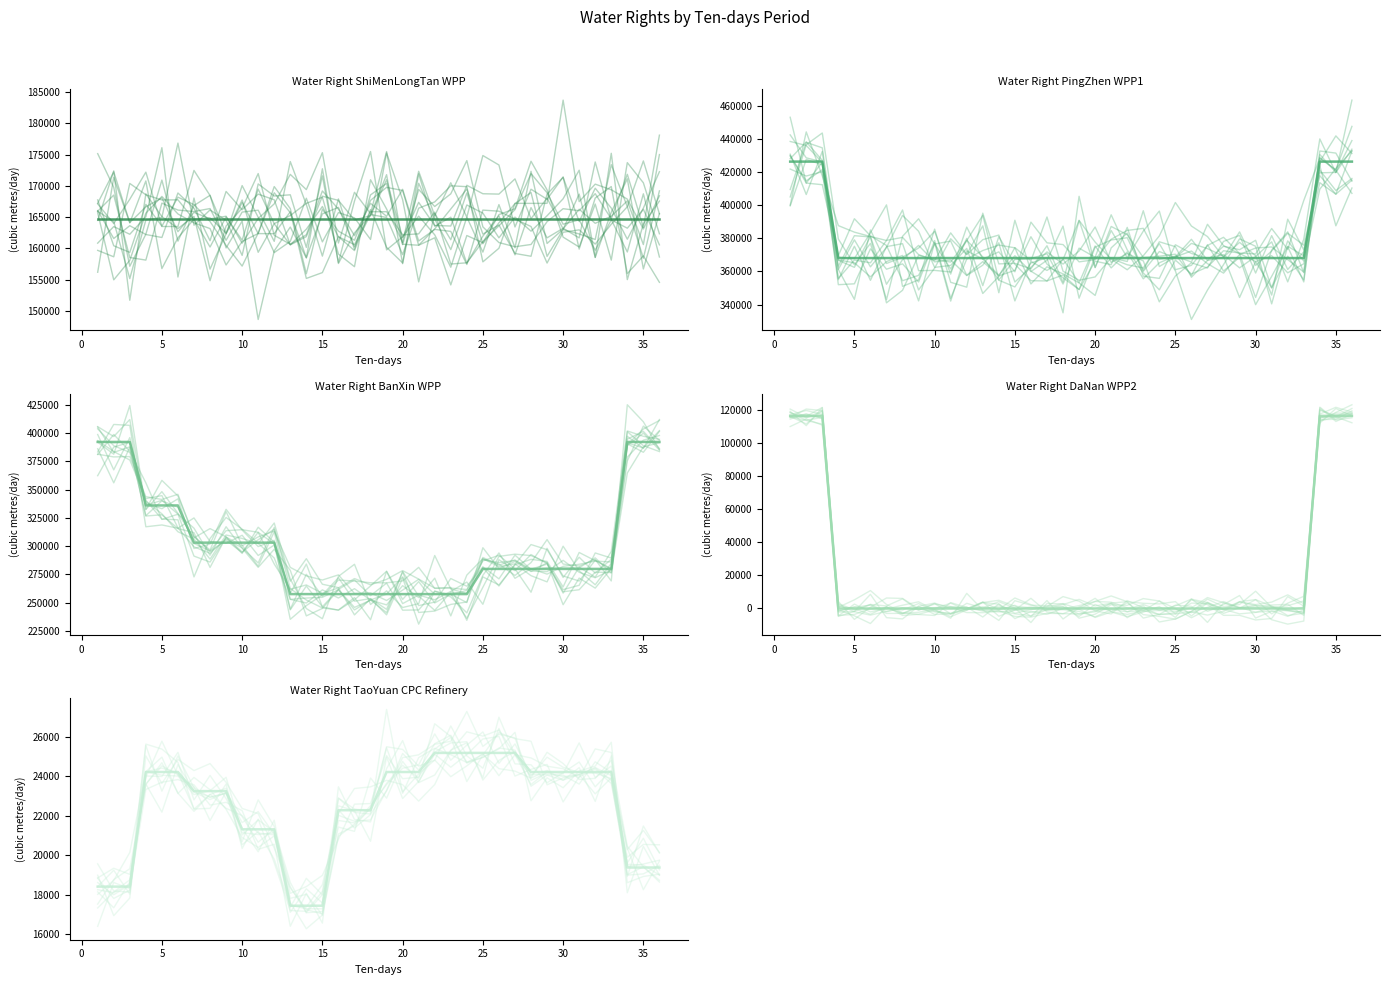

What are all the series names shown in the legend?

Water Right ShiMenLongTan WPP, Water Right PingZhen WPP1, Water Right BanXin WPP, Water Right DaNan WPP2, Water Right TaoYuan CPC Refinery